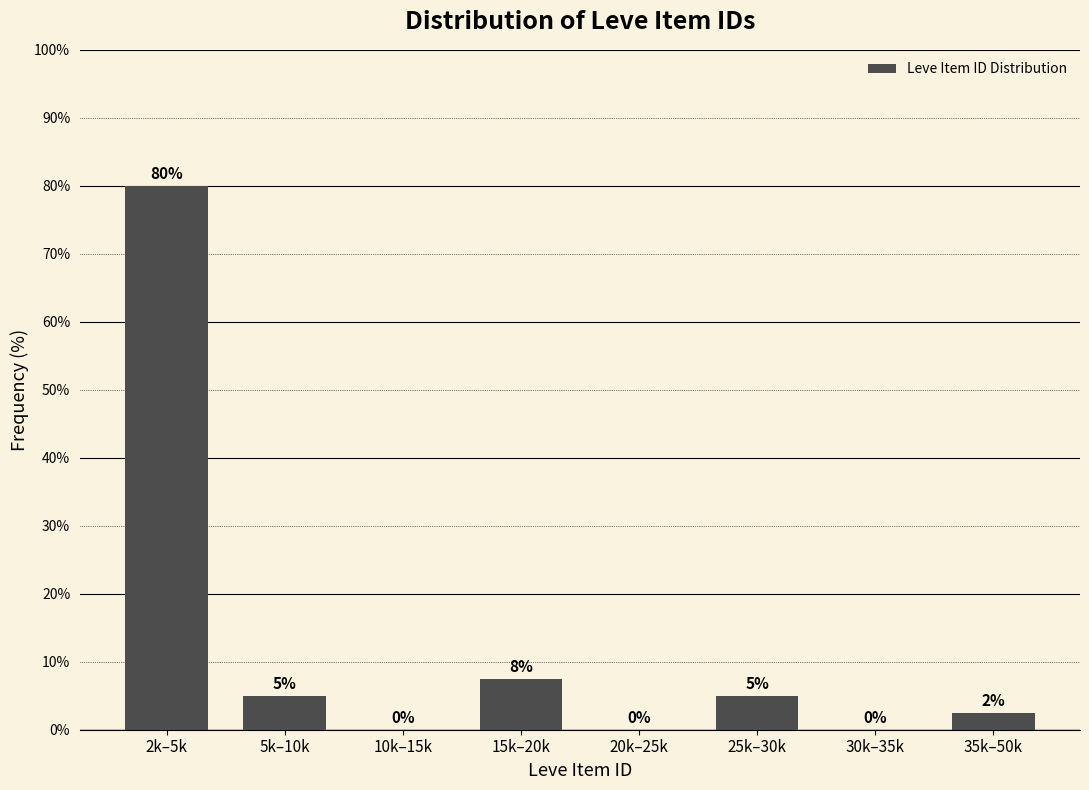

What is the maximum value shown in the chart?

80.0